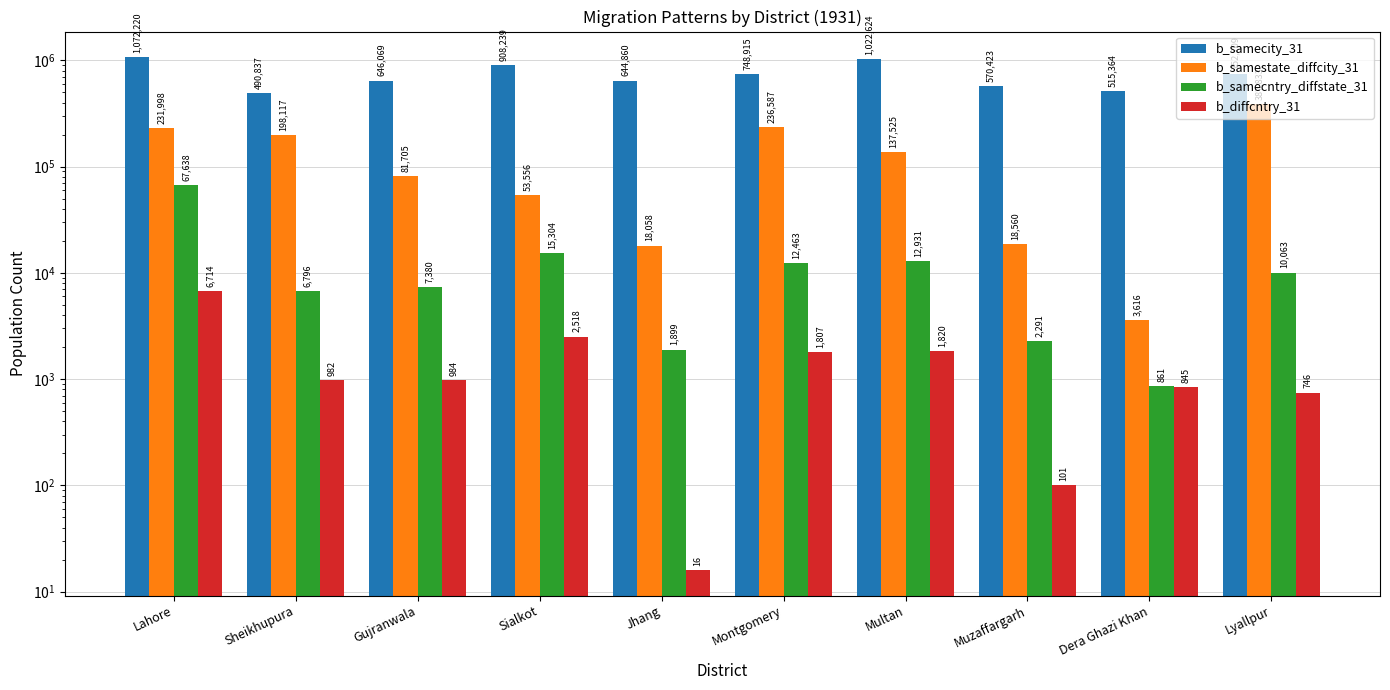

At which label is b_samecntry_diffstate_31 closest to 34249?

Sialkot